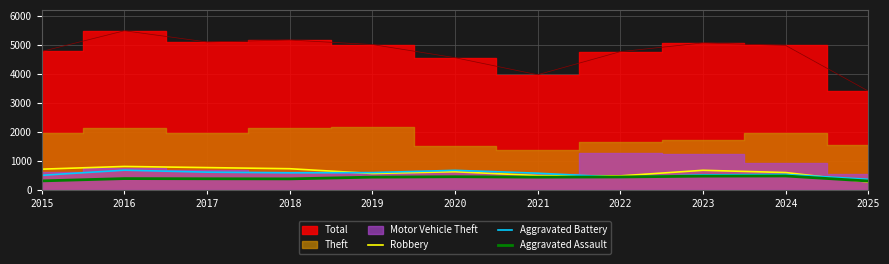

The Aggravated Assault series shows 392 at 2018. True or false?

True